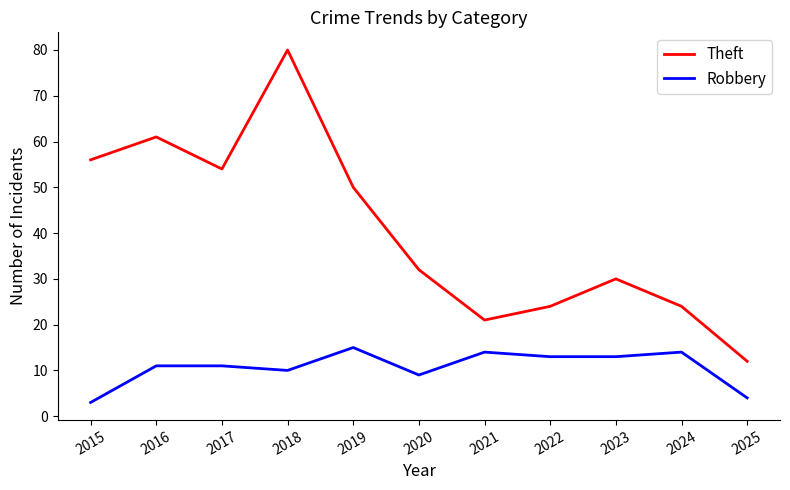

What is the minimum value for Robbery?

3